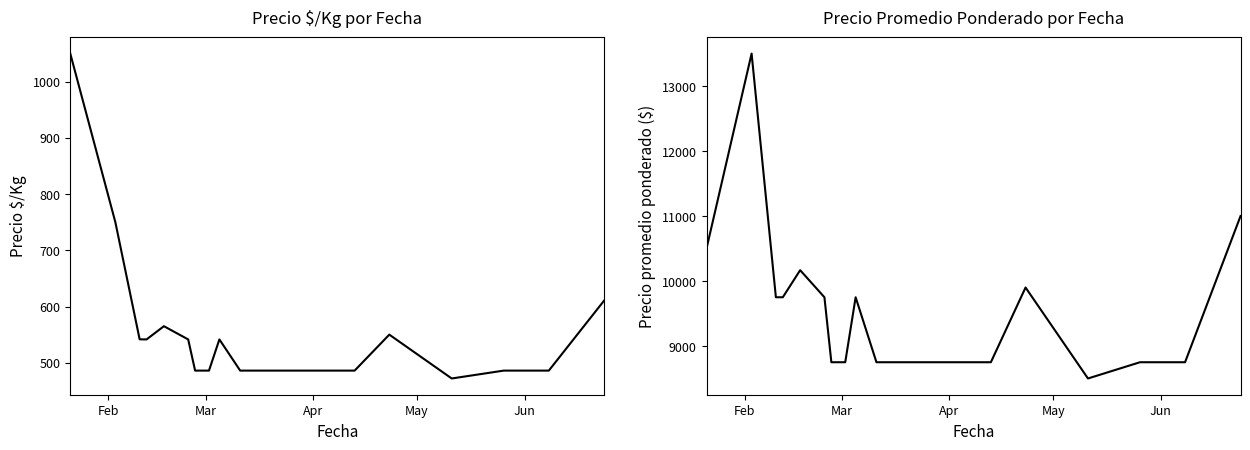

How many values in the Precio $/Kg series exceed 541?

10